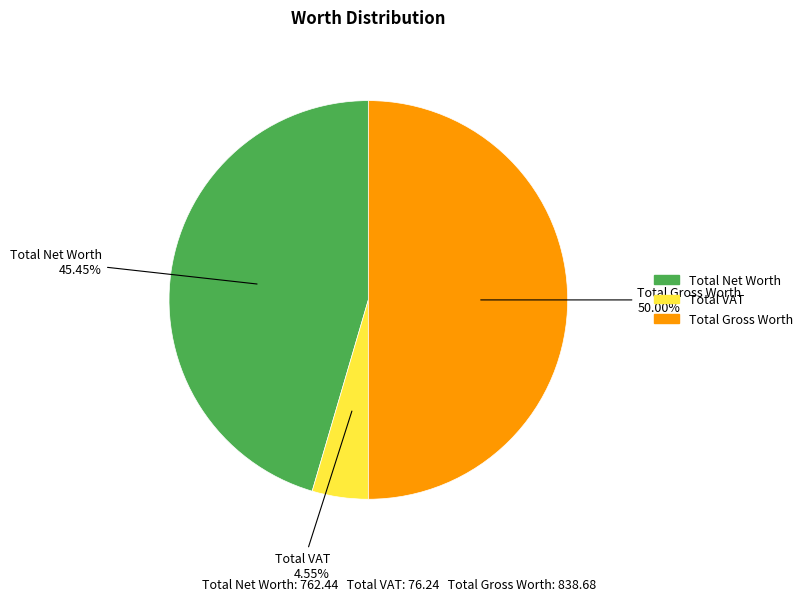

Is Total Net Worth the majority of the pie?

No